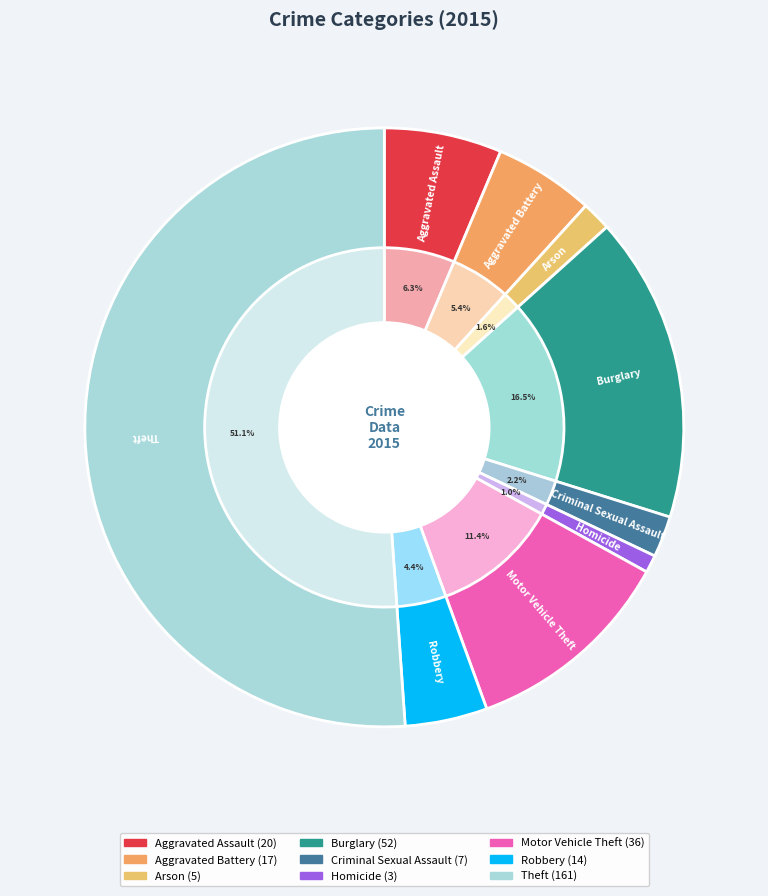

To the nearest percent, what portion does Arson represent?

2%